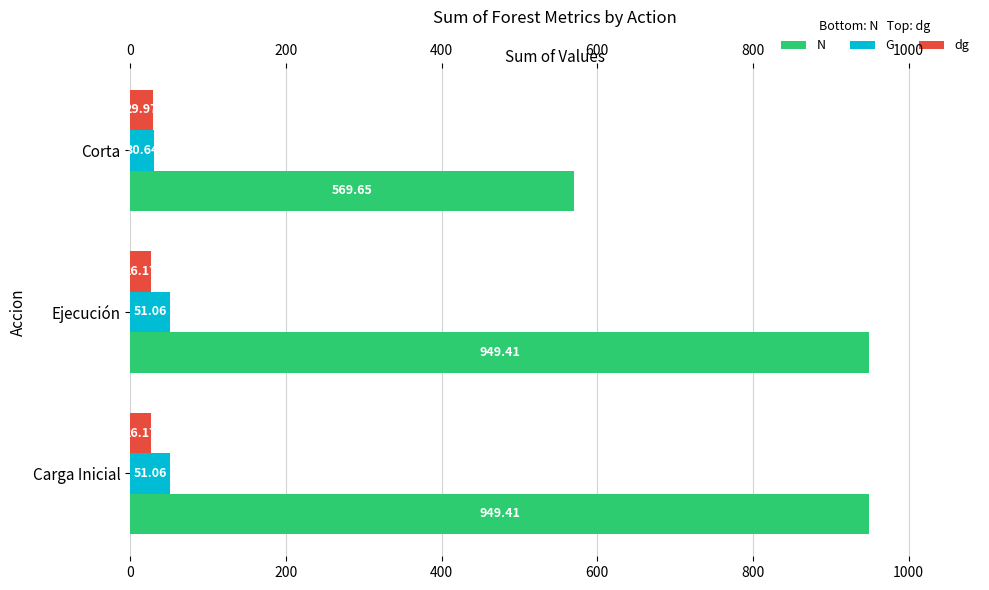

True or false: dg has a value of 43.3 at Ejecución.

False